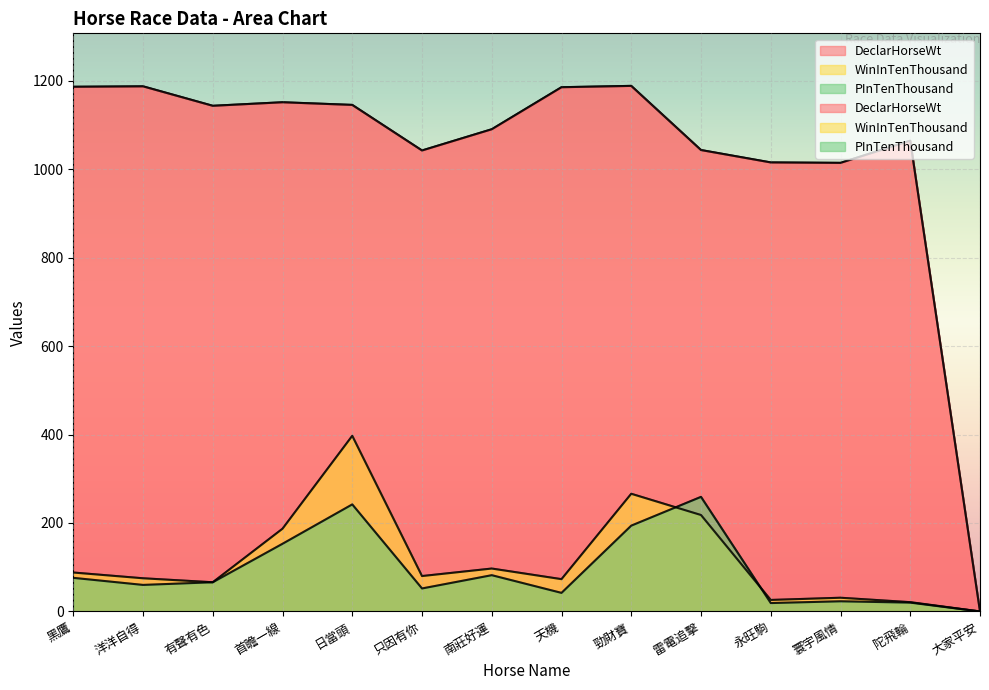

Reading left to right, what are all the values shown in this chart?

DeclarHorseWt: 1186	1187	1143	1151	1145	1042	1090	1185	1188	1043	1015	1014	1064	0
WinInTenThousand: 88	75	66	187	397	80	97	73	266	218	26	31	21	0
PInTenThousand: 76	60	66	153	242	52	82	42	194	259	19	23	20	0